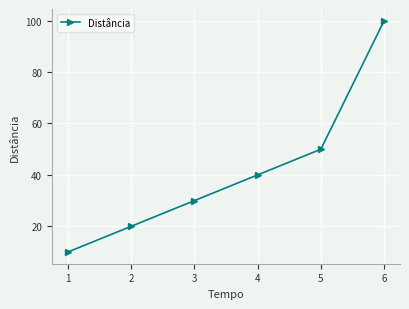

Reading right to left, extract all data points from this chart.

100	50	40	30	20	10